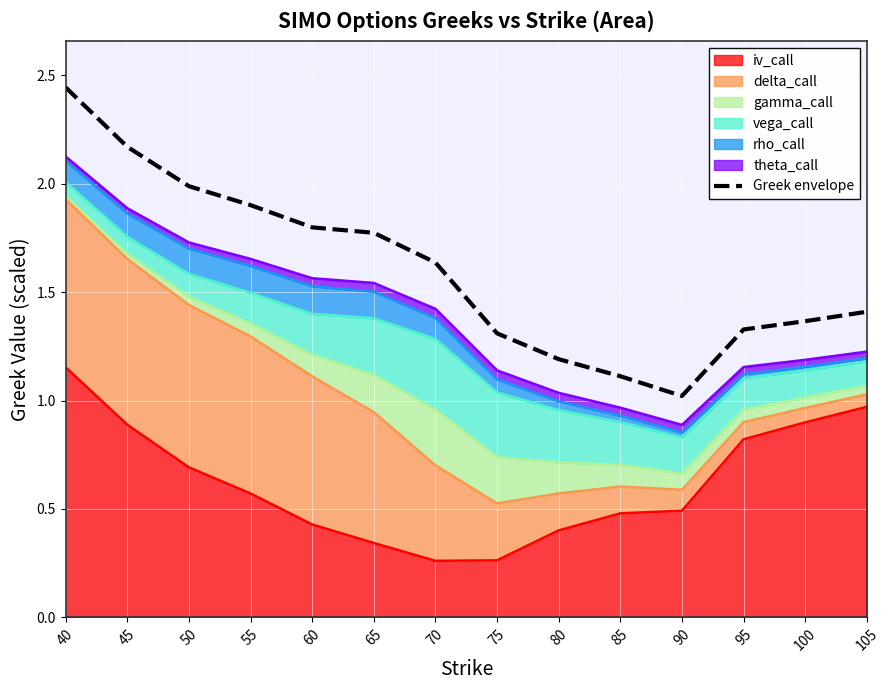

What is the greatest value displayed?

2.4